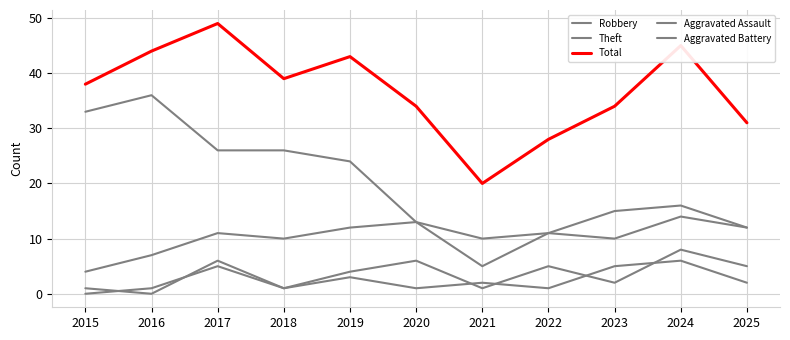

Reading left to right, list all the values displayed in this chart.

Robbery: 4	7	11	10	12	13	5	11	10	14	12
Theft: 33	36	26	26	24	13	10	11	15	16	12
Total: 38	44	49	39	43	34	20	28	34	45	31
Aggravated Assault: 0	1	5	1	3	1	2	1	5	6	2
Aggravated Battery: 1	0	6	1	4	6	1	5	2	8	5